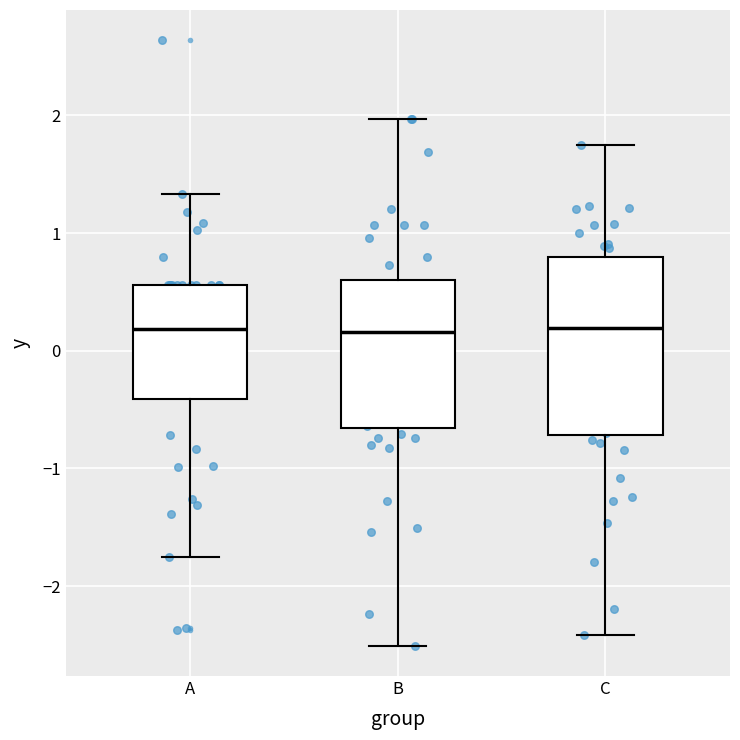

Reading left to right, transcribe this box plot: for each box, give where its median line is, the range the box spans, and where its two whiskers end, as read against the y-axis. The values are not printed on the chart, so give them approximately, as read against the axis.

A: median 0.2, box -0.4 to 0.6, whiskers -1.7 to 1.3
B: median 0.2, box -0.7 to 0.6, whiskers -2.5 to 2.0
C: median 0.2, box -0.7 to 0.8, whiskers -2.4 to 1.8